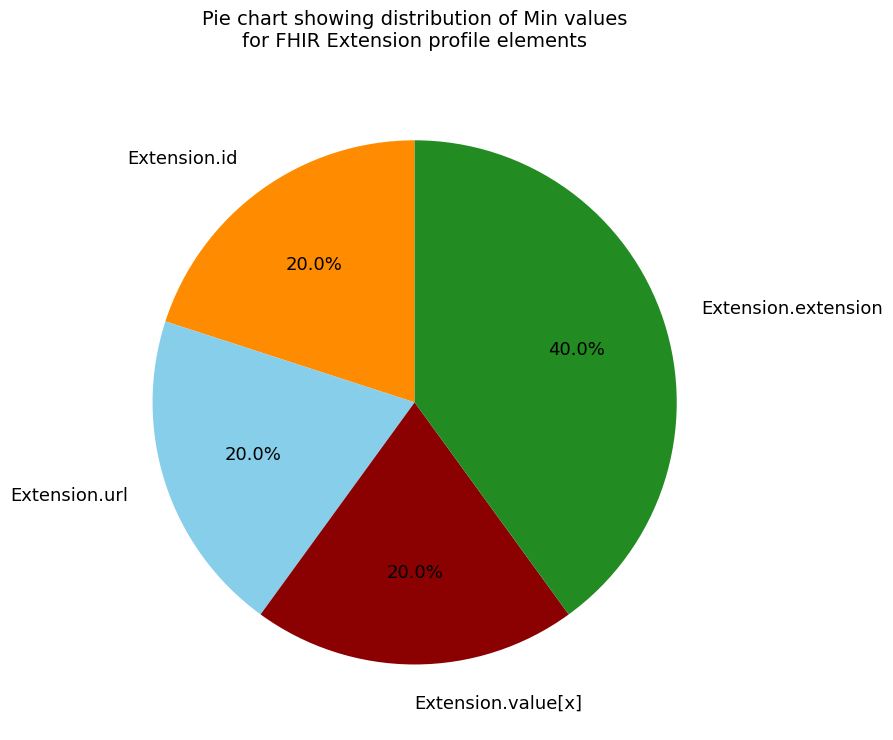

To the nearest percent, what is the difference between the largest and smallest slice percentages?

20%